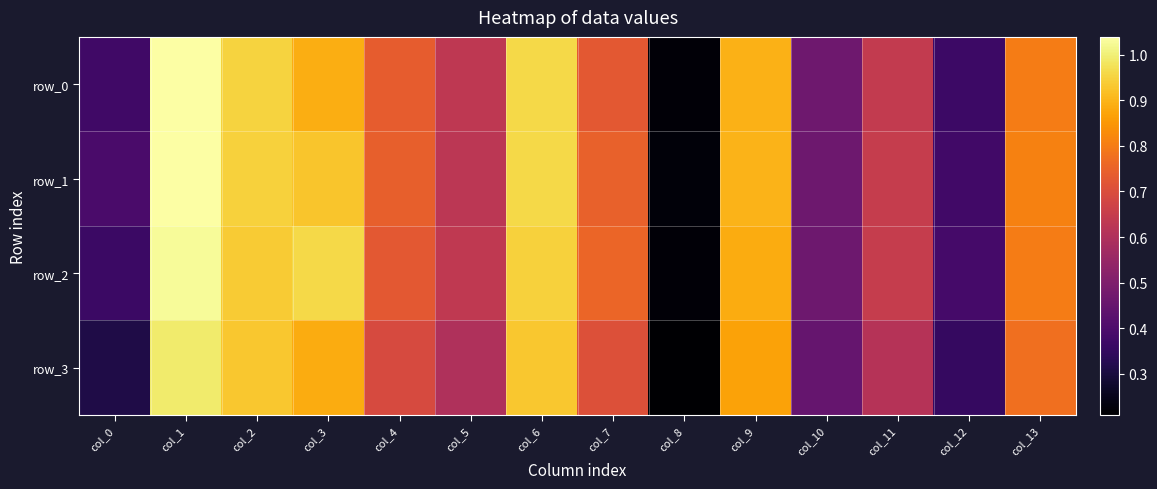

What is the average value of the row_1 series?

0.7